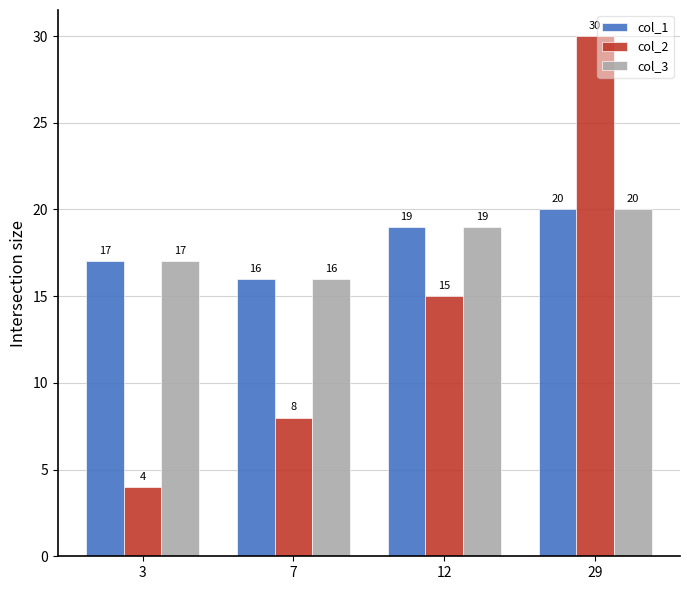

List the labels in order of col_2 value, largest first.

29, 12, 7, 3